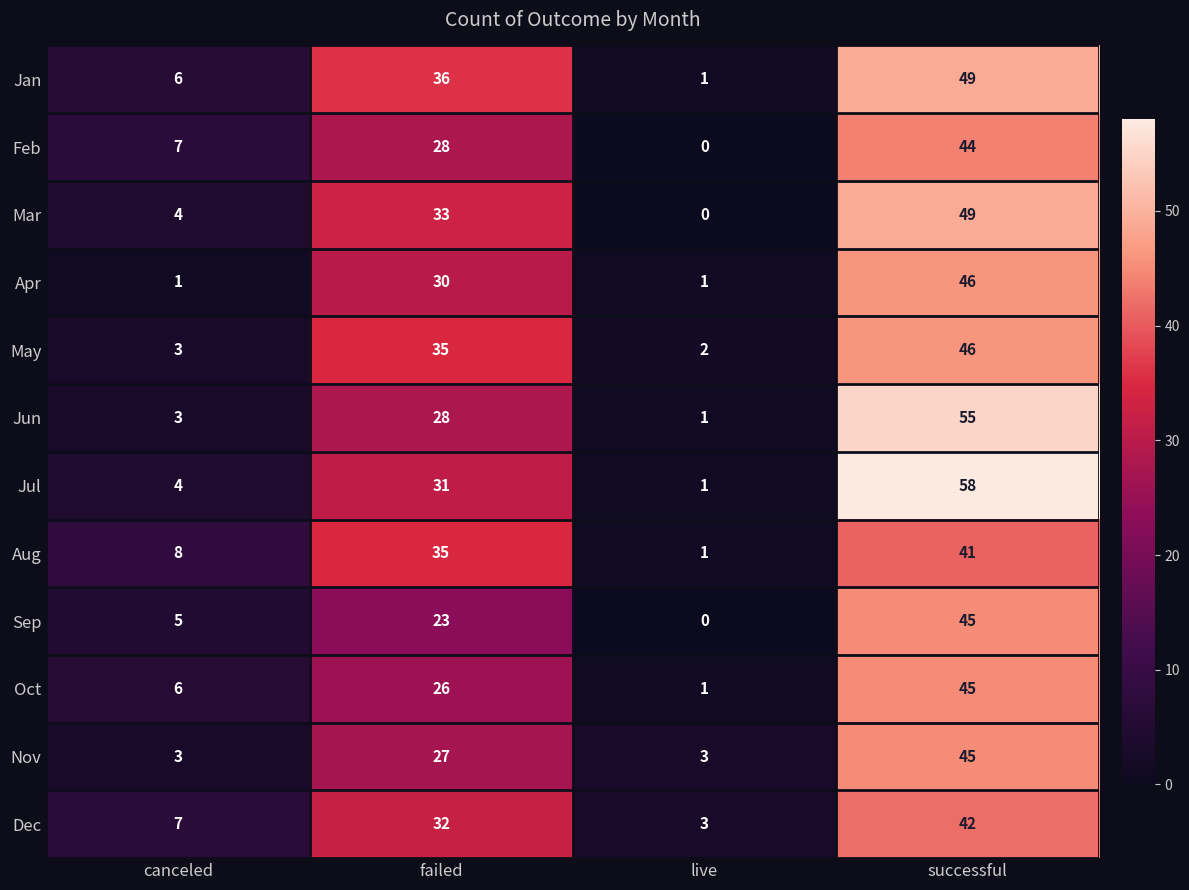

What is the difference between the Jan values at failed and successful?

13